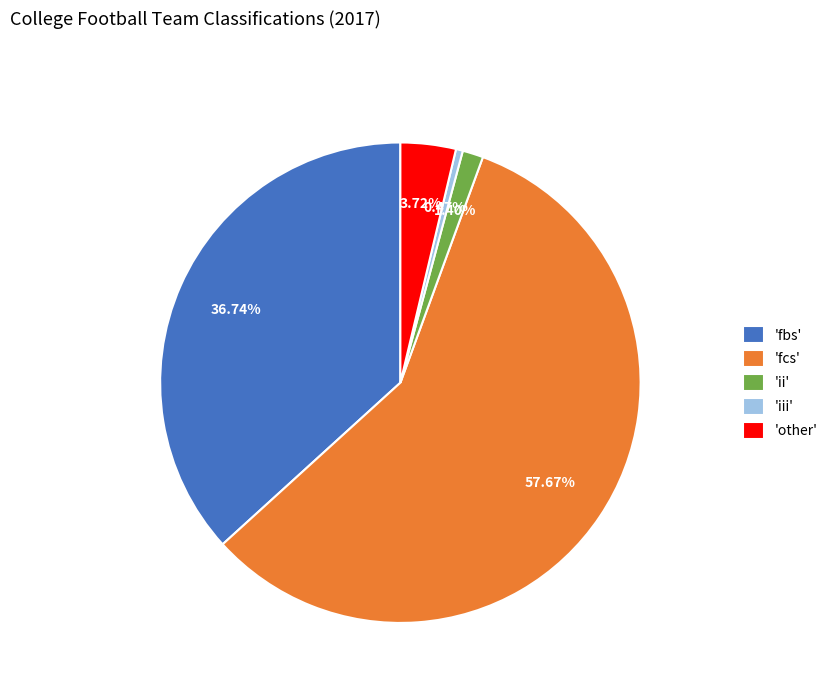

Which slice is the smallest?

'iii'